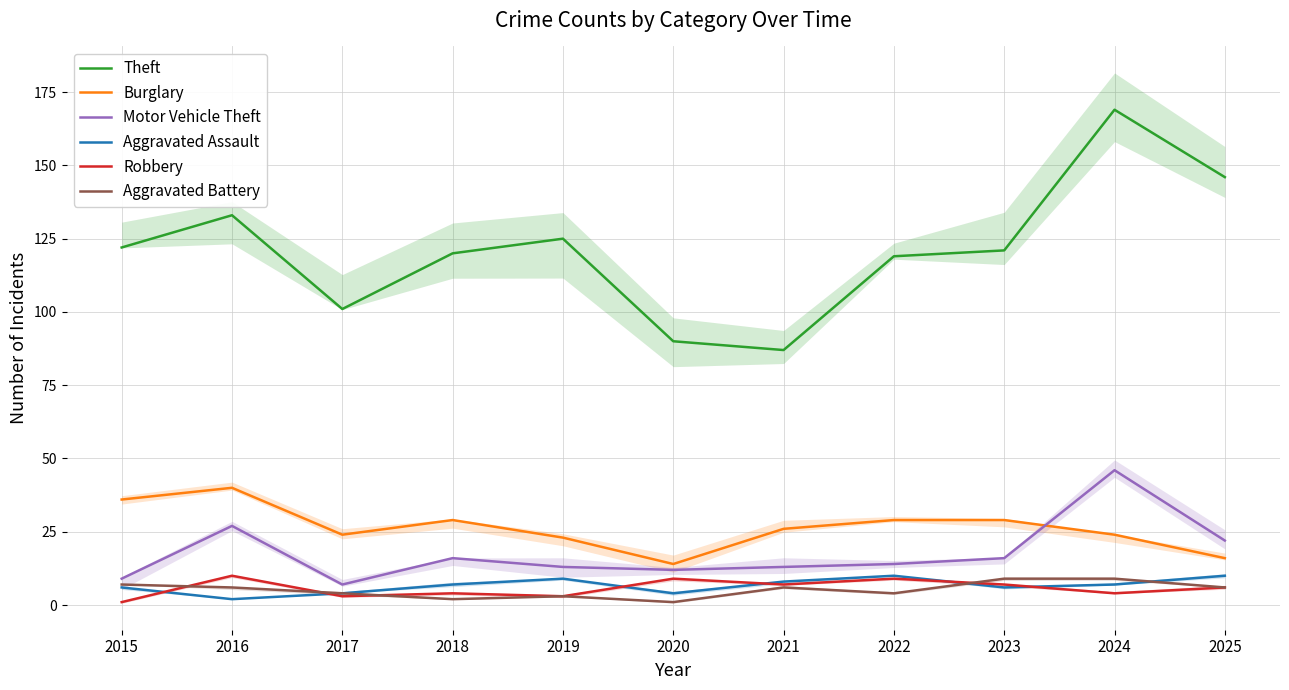

Is it true that Motor Vehicle Theft equals 7 at 2025?

False